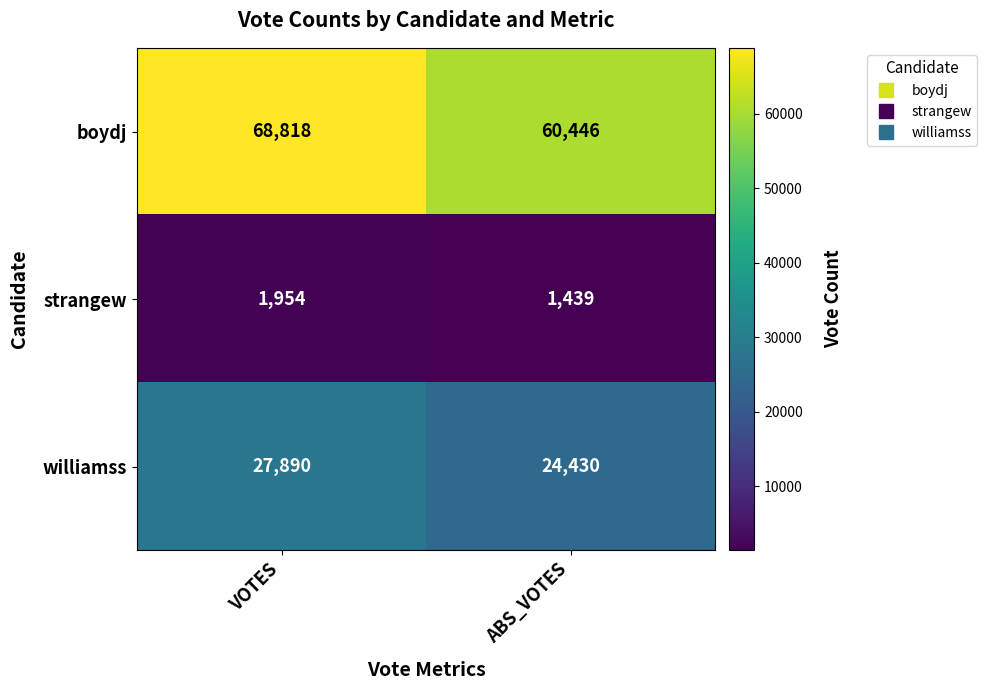

What is the difference between the highest and lowest values at VOTES?

66864